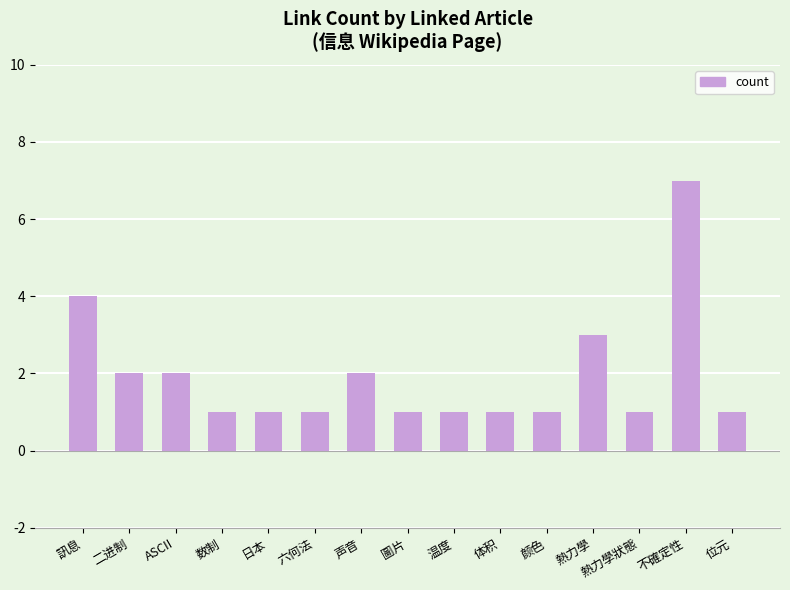

True or false: the data shows 2 at 二进制.

True